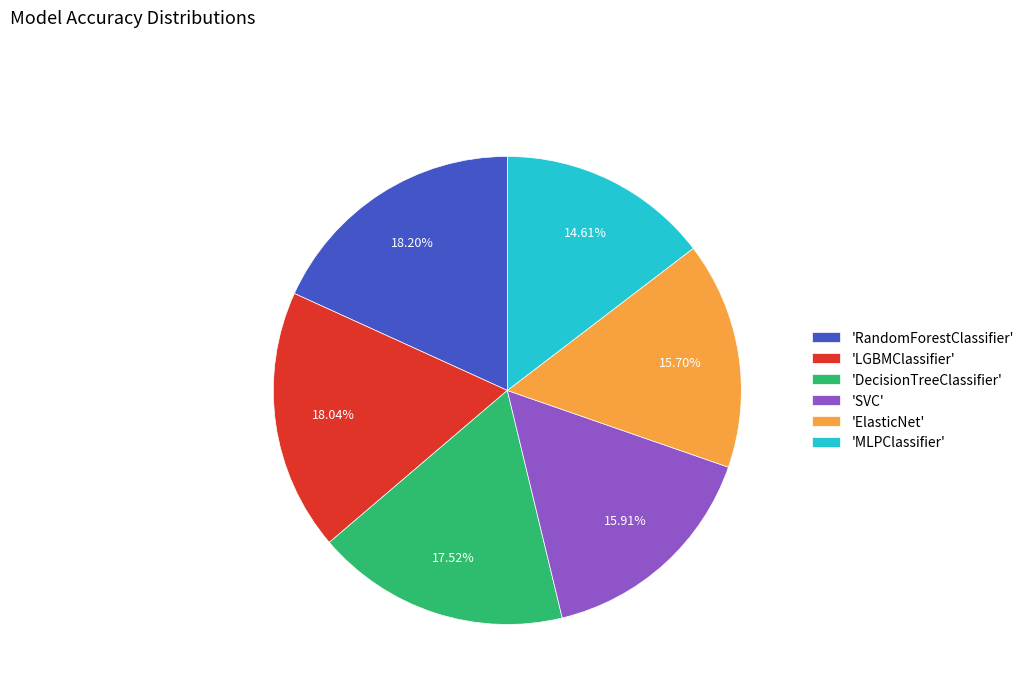

Which has a higher value, 'ElasticNet' or 'DecisionTreeClassifier'?

'DecisionTreeClassifier'